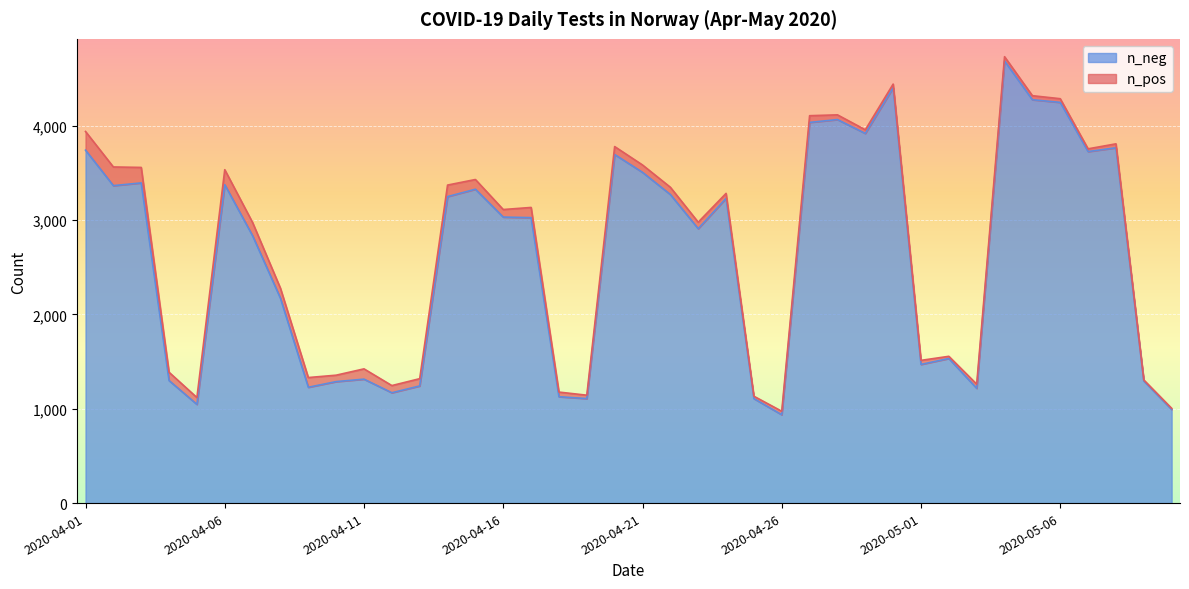

What is the sum of all values?

104559